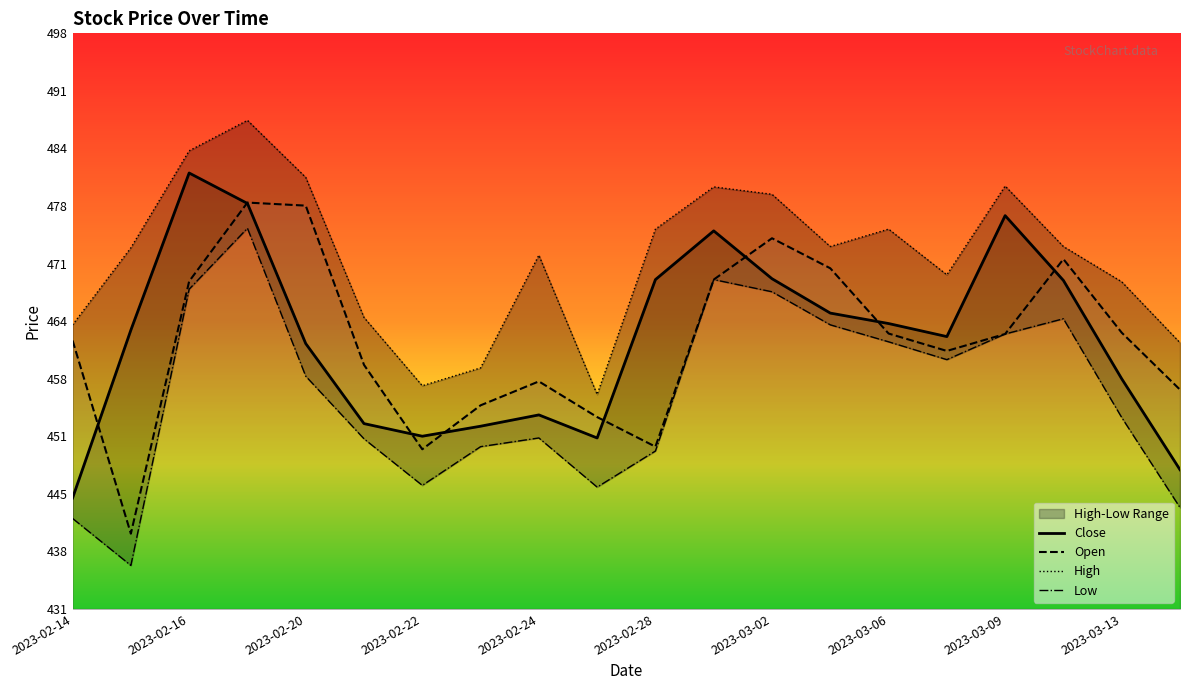

True or false: Close has a value of 260.7 at 2023-03-13.

False